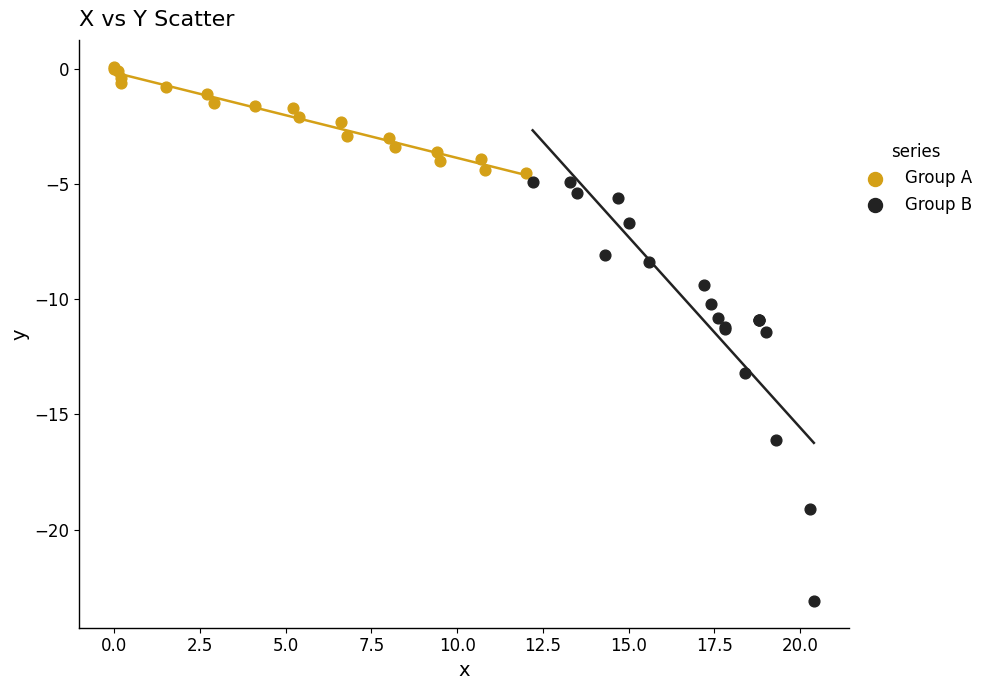

Which series reaches the minimum Y coordinate?

Group B